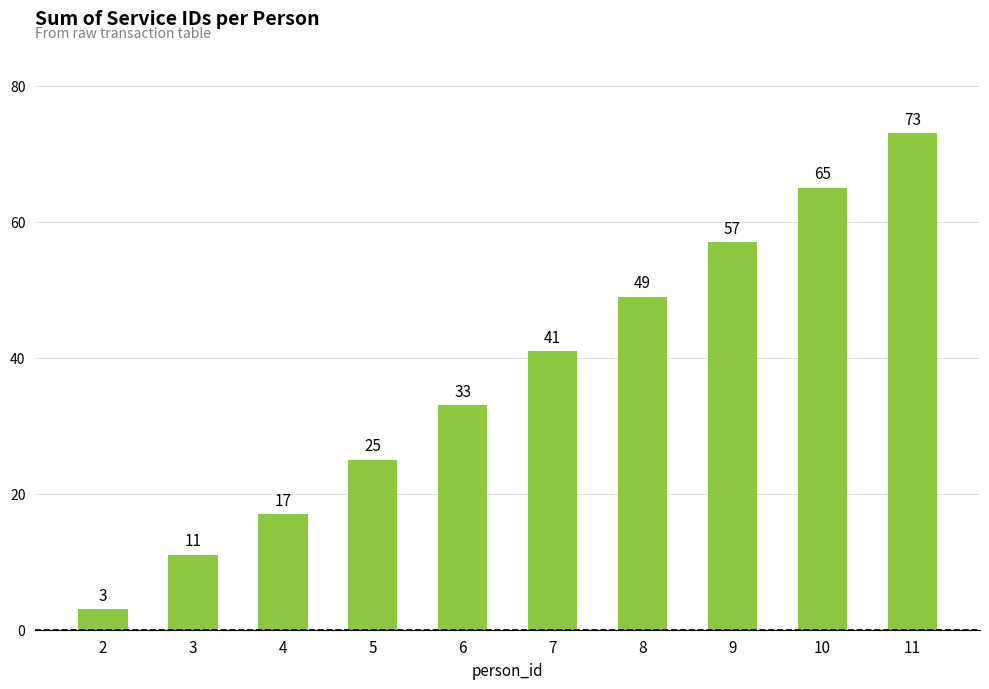

What is the difference between the maximum and minimum values?

70